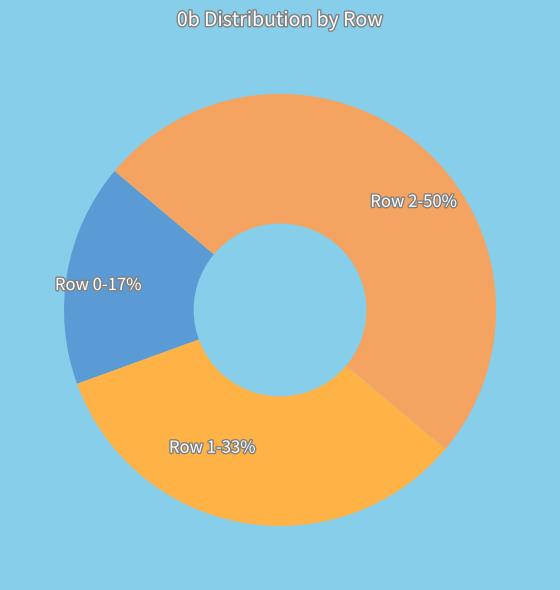

The Row 0 slice represents 17% of the pie. True or false?

True